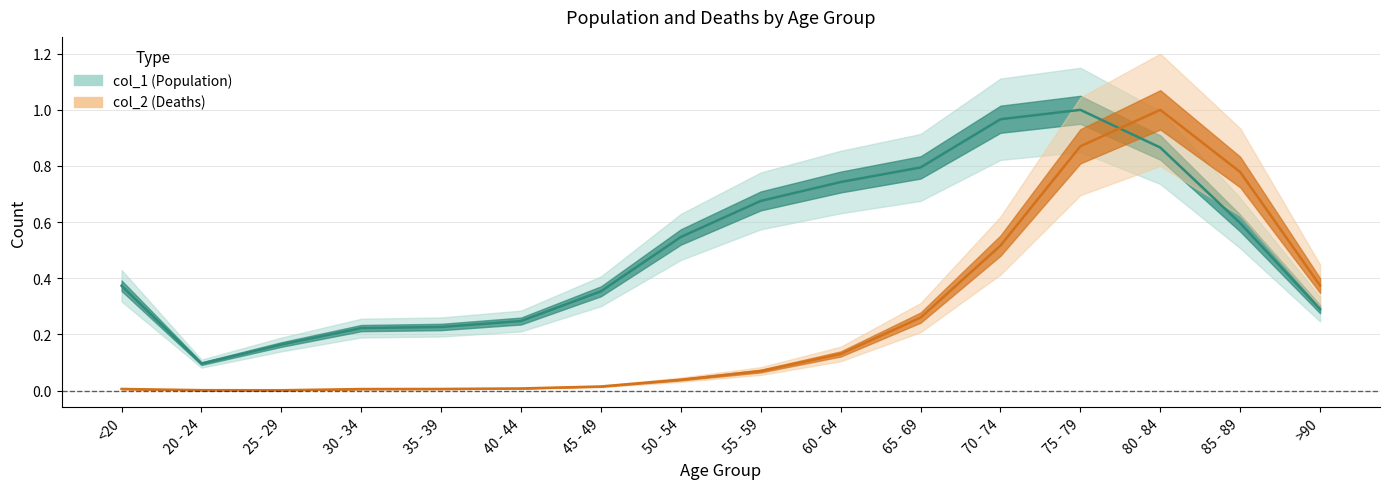

At which category is the sum across all series the highest?

75 - 79